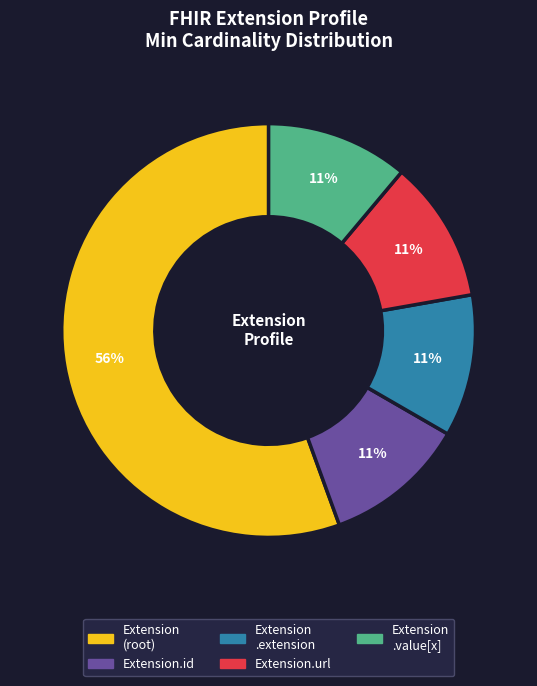

To the nearest percent, what is the average slice percentage?

20%